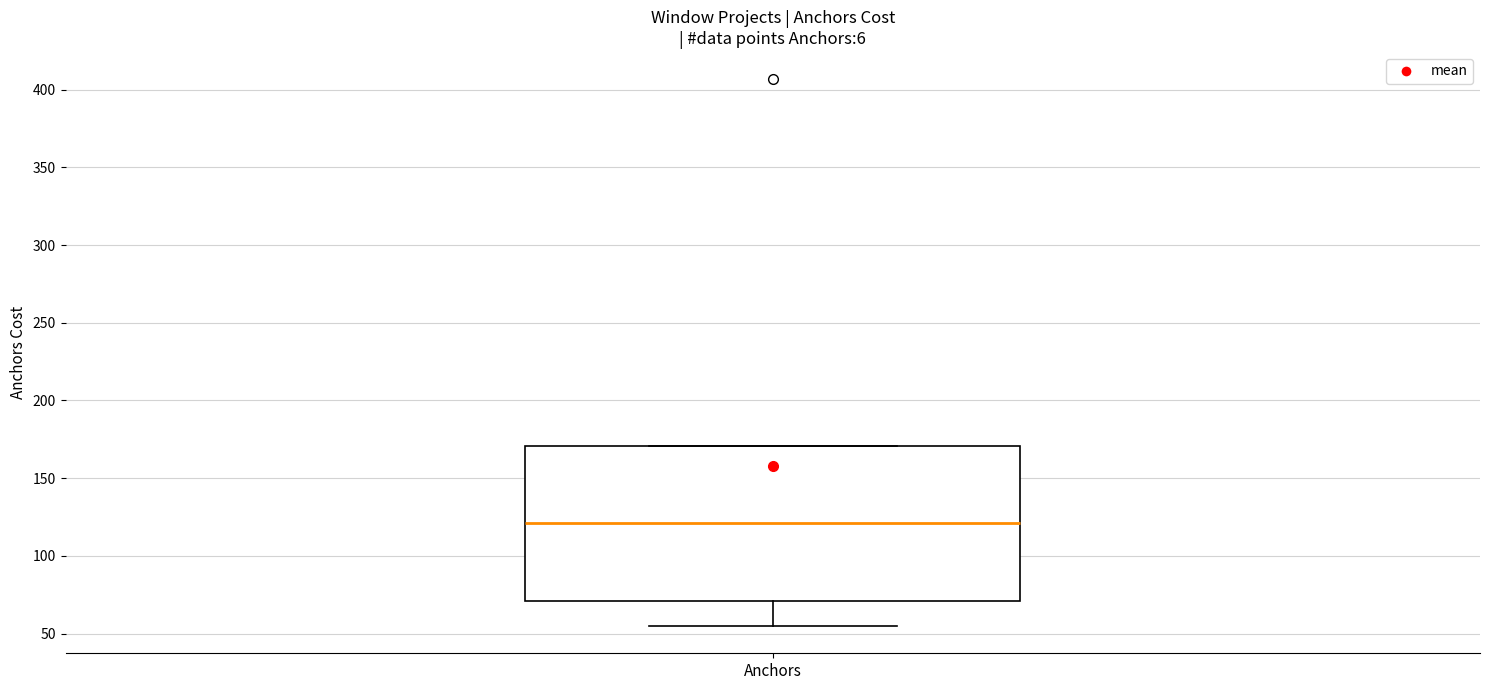

Read this box plot against the y-axis: the position of the median line, the range covered by the box, and the ends of both whiskers. The values are not printed on the chart, so give them approximately, as read against the axis.

median 120, box 70 to 170, whiskers 55 to 170